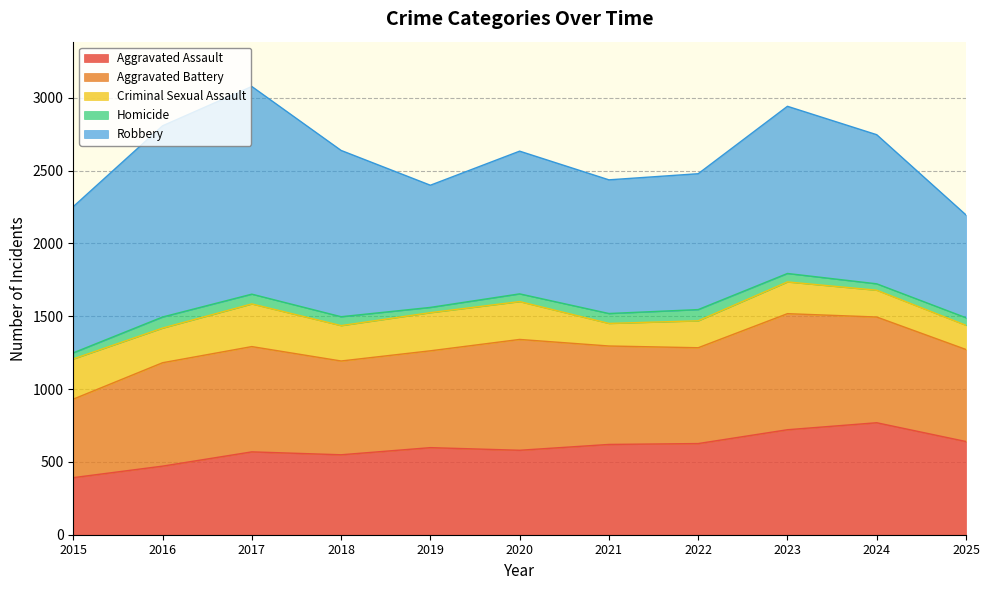

The value of Criminal Sexual Assault at 2022 is 185. True or false?

True